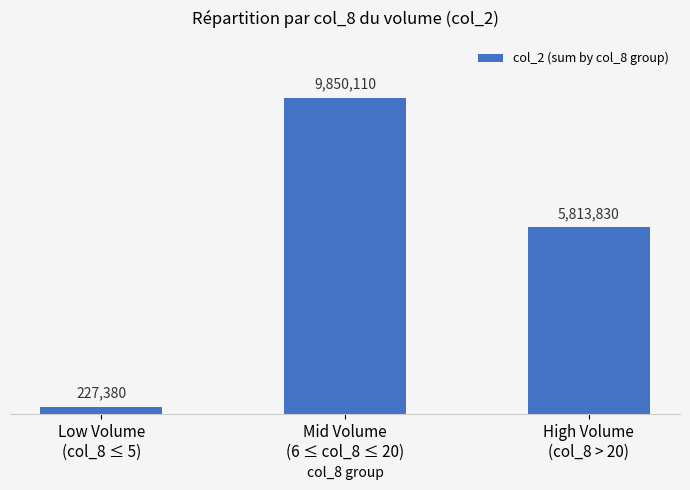

Reading left to right, extract all data points from this chart.

227380	9850110	5813830